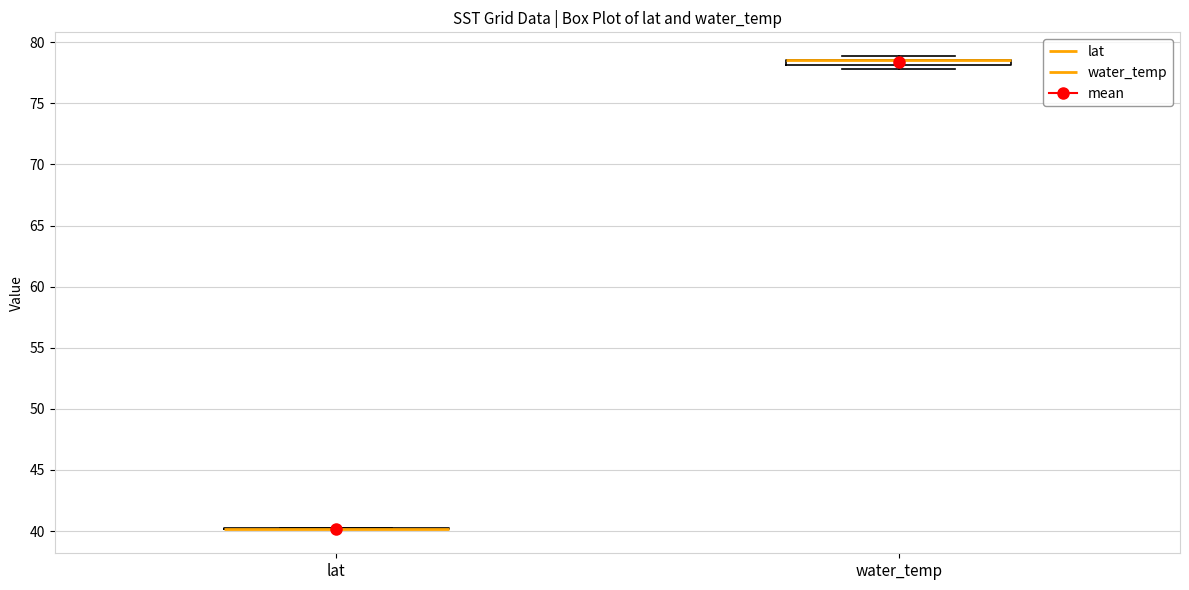

Where is the upper edge of the box for water_temp on the y-axis? The values are not printed on the chart, so give them approximately, as read against the axis.

78.5